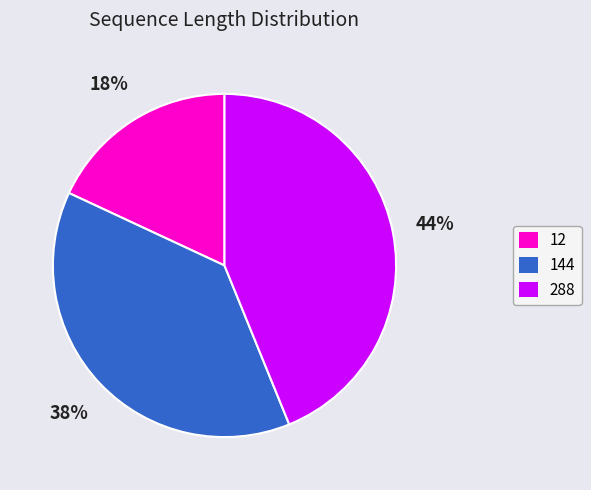

What is the largest slice in the pie chart?

288